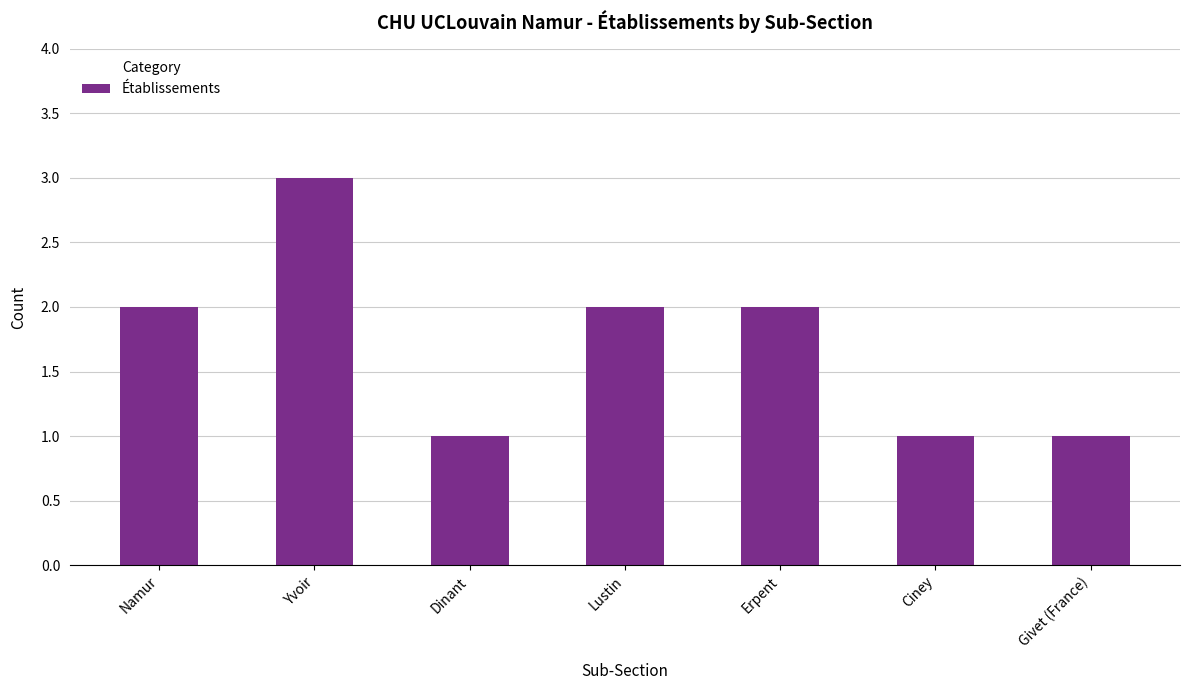

What position from the left is Givet (France)?

7